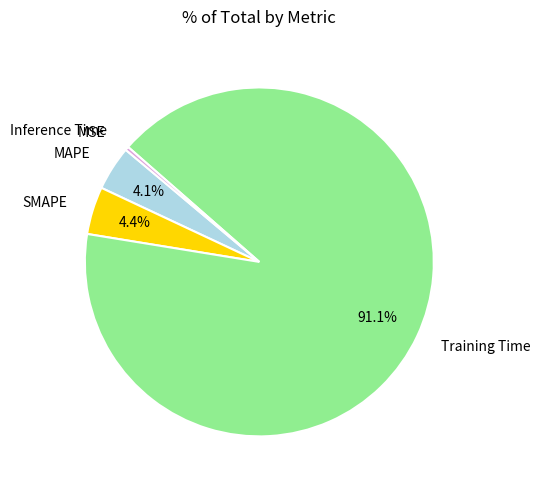

Which has a higher value, Training Time or MAPE?

Training Time